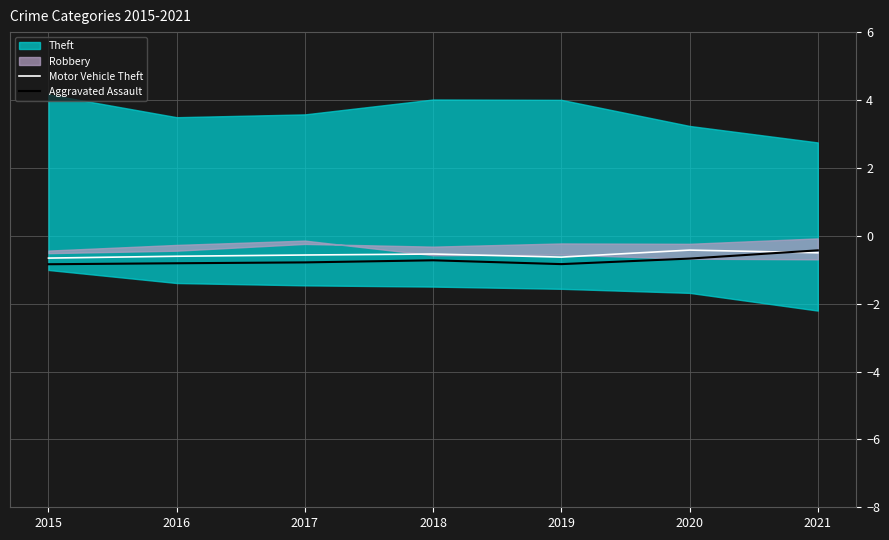

After their last crossing, which series has the higher values: Aggravated Assault or Motor Vehicle Theft?

Aggravated Assault